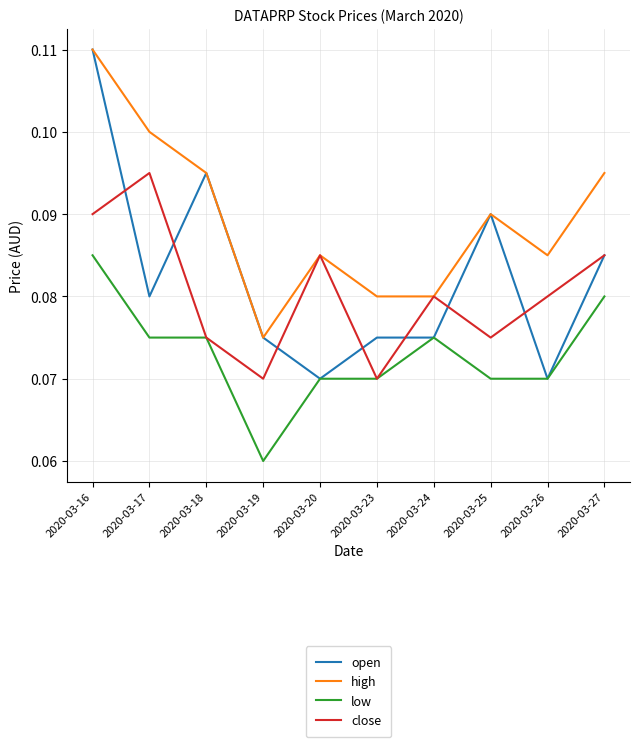

True or false: low and high intersect in this chart.

False